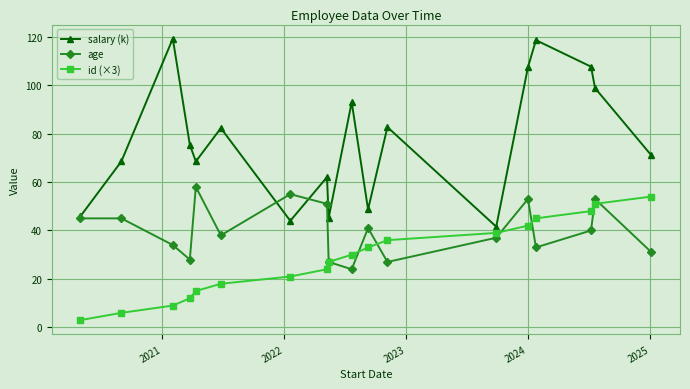

What is the average value of the age series?

40.0